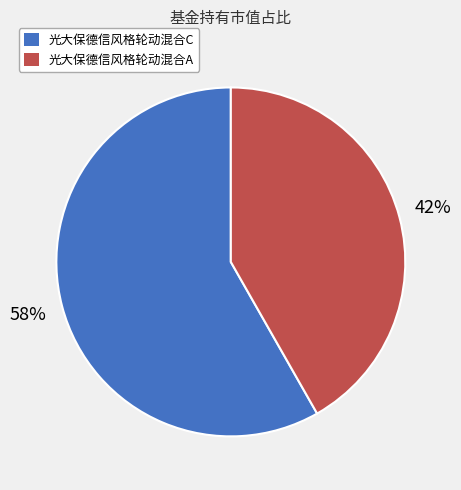

What percentage is the 光大保德信风格轮动混合C slice, to the nearest percent?

58%